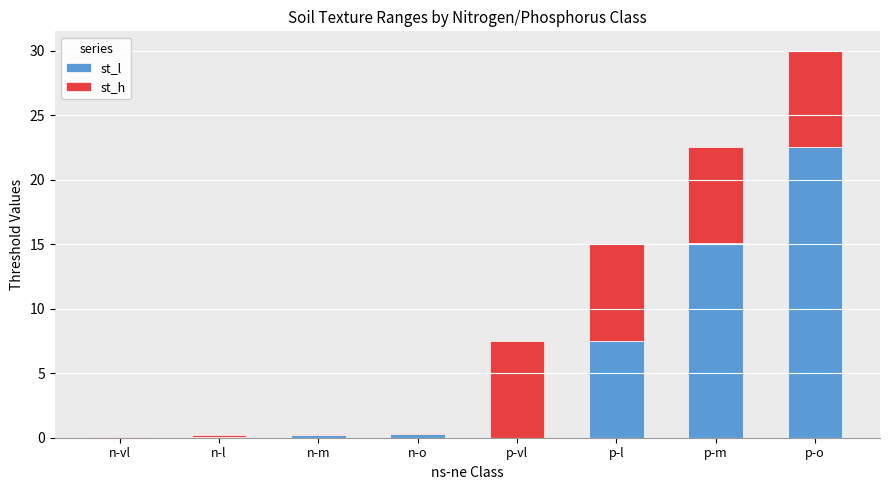

At which category is the sum across all series the highest?

p-o